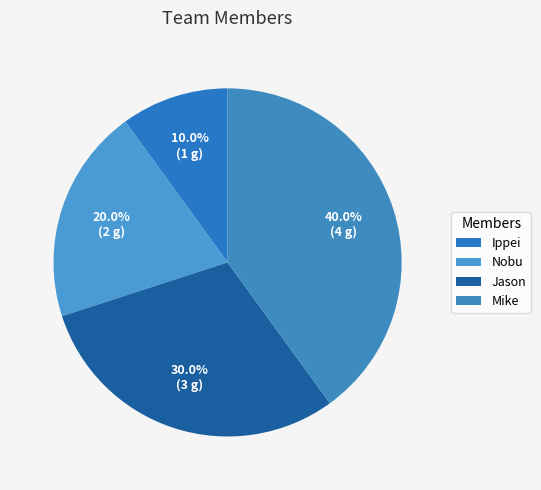

To the nearest percent, what percentage of the pie is Ippei?

10%